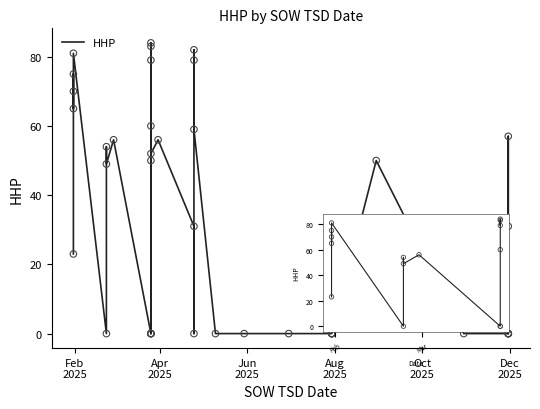

What is the change in value from Feb
2025 to 23?

+56